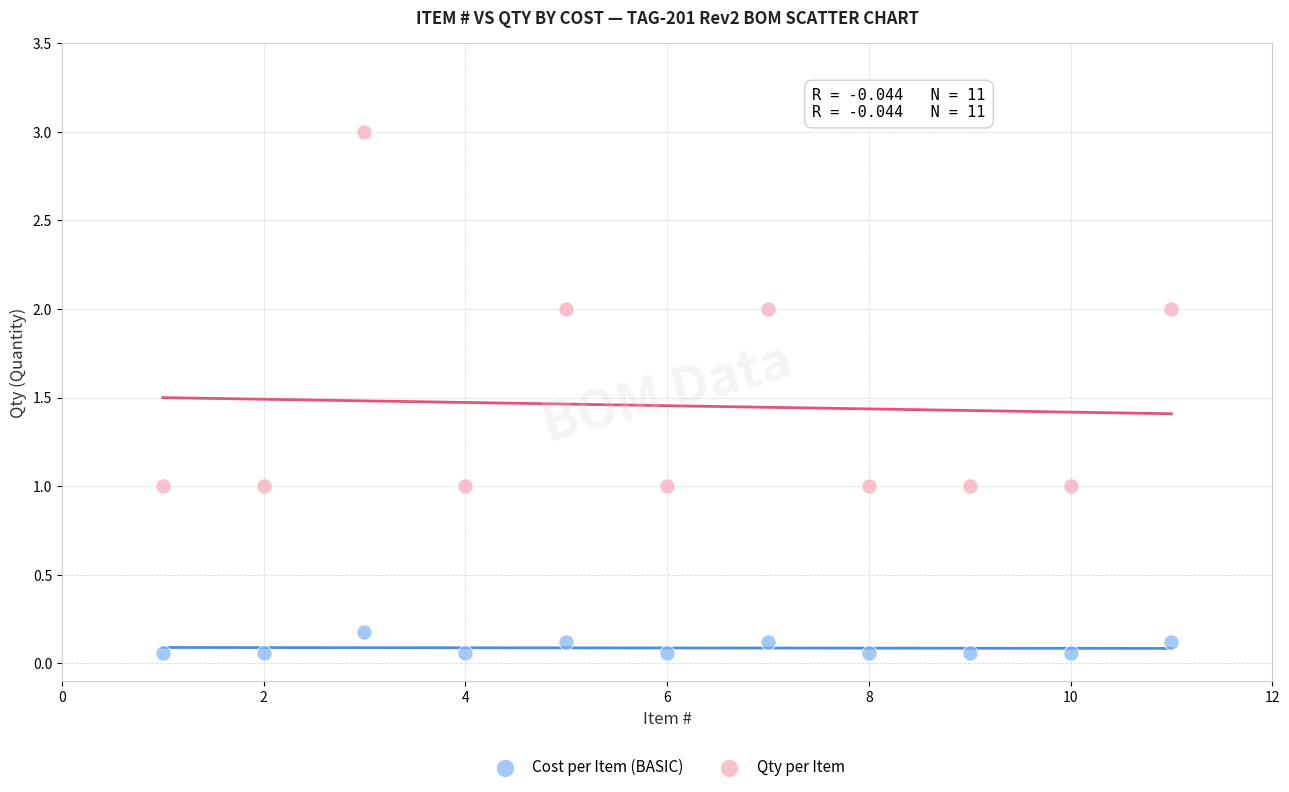

Which series has the widest spread of Y values?

Qty per Item